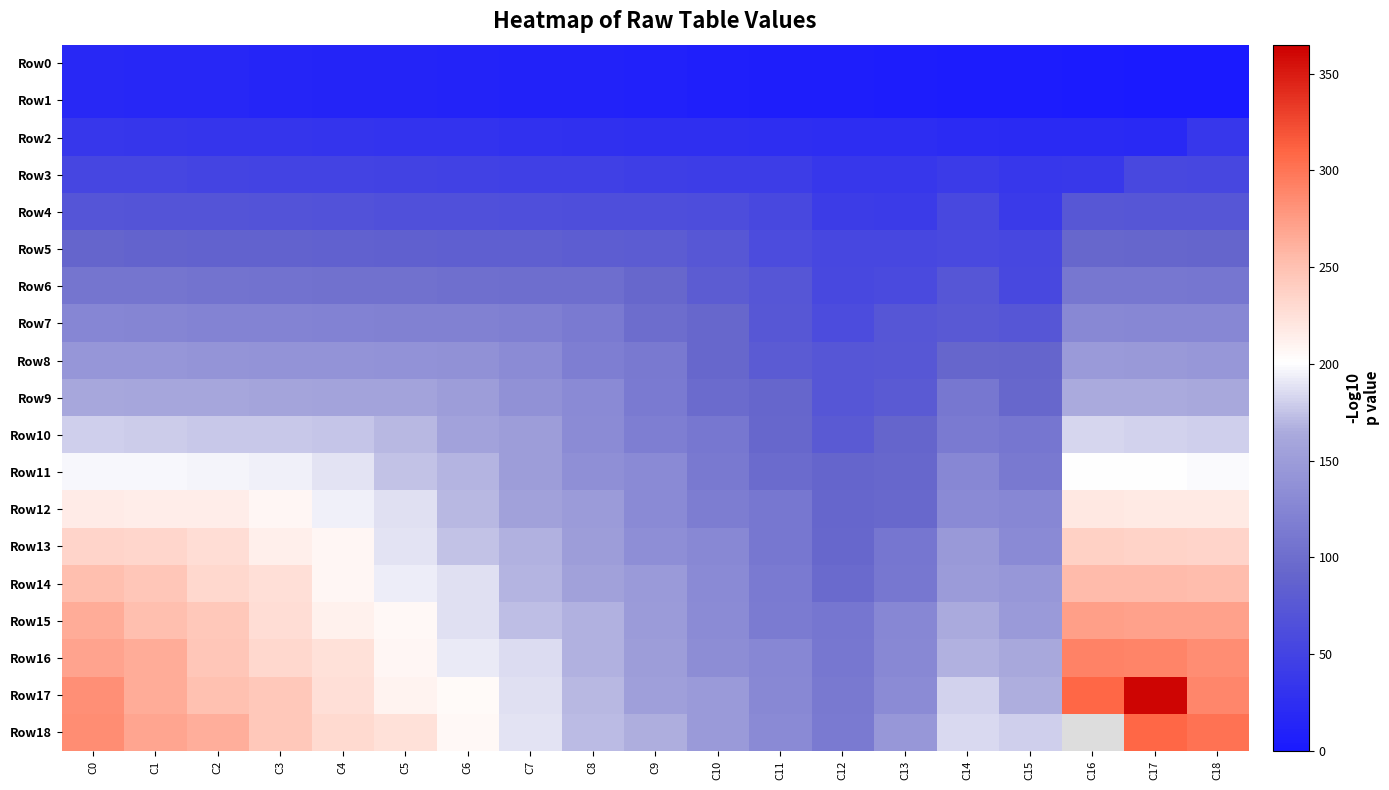

At how many categories does at least one series exceed 46?

19